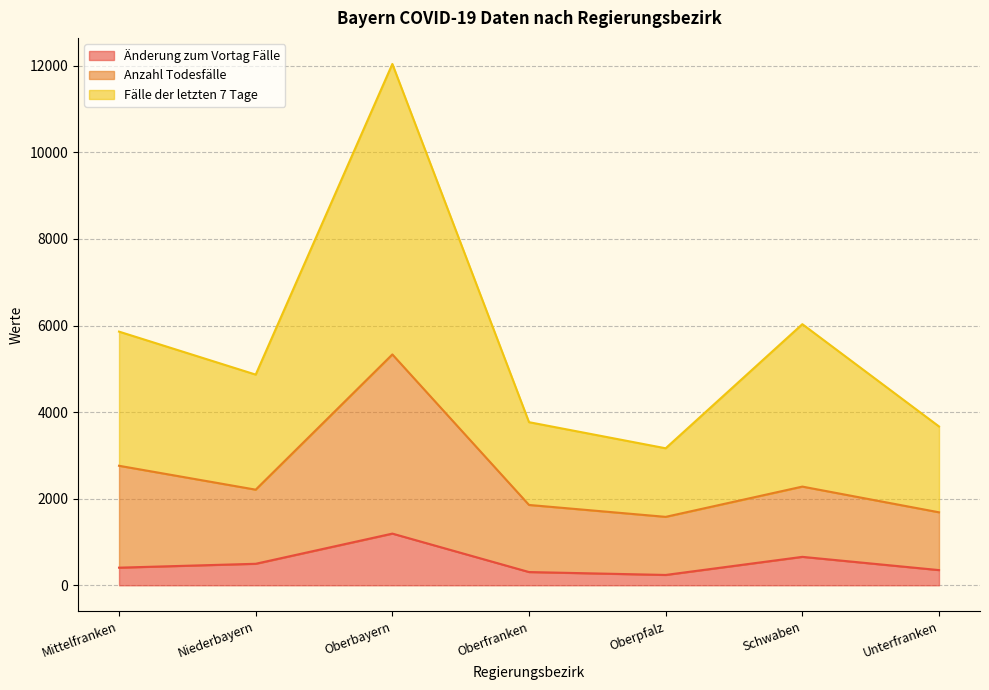

Rank the series by their average value, from lowest to highest.

Änderung zum Vortag Fälle, Anzahl Todesfälle, Fälle der letzten 7 Tage